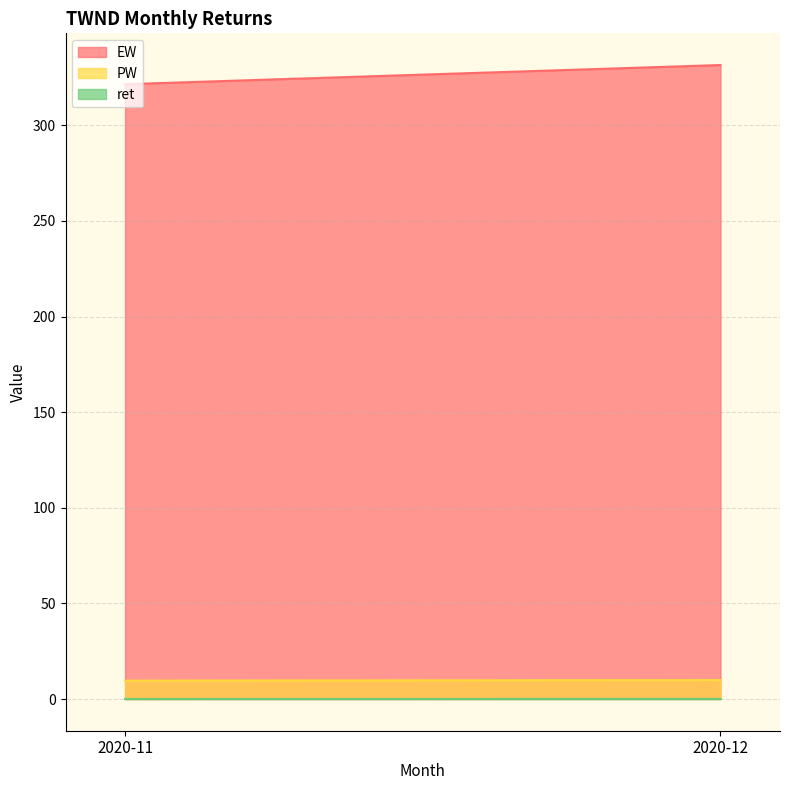

What is the sum of the ret values at 2020-11 and 2020-12?

0.1